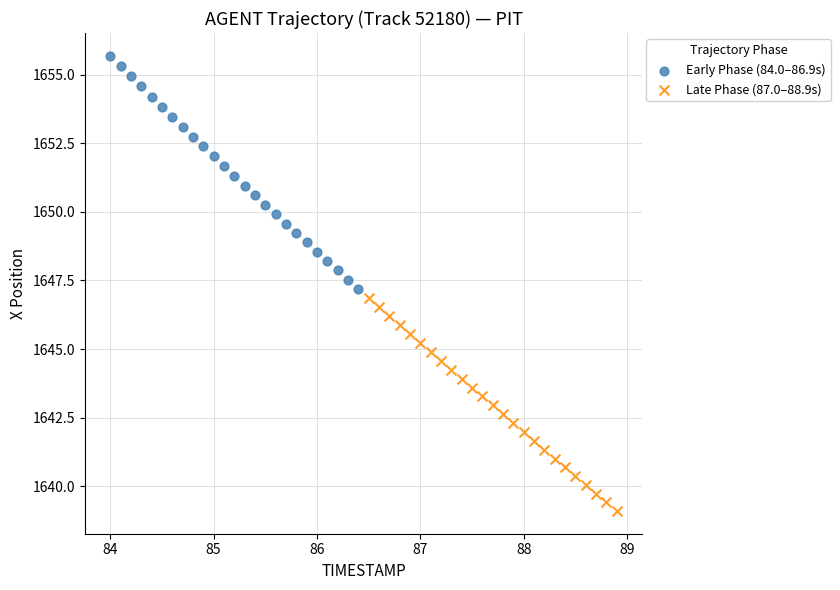

What are all the series names shown in the legend?

Early Phase (84.0–86.9s), Late Phase (87.0–88.9s)